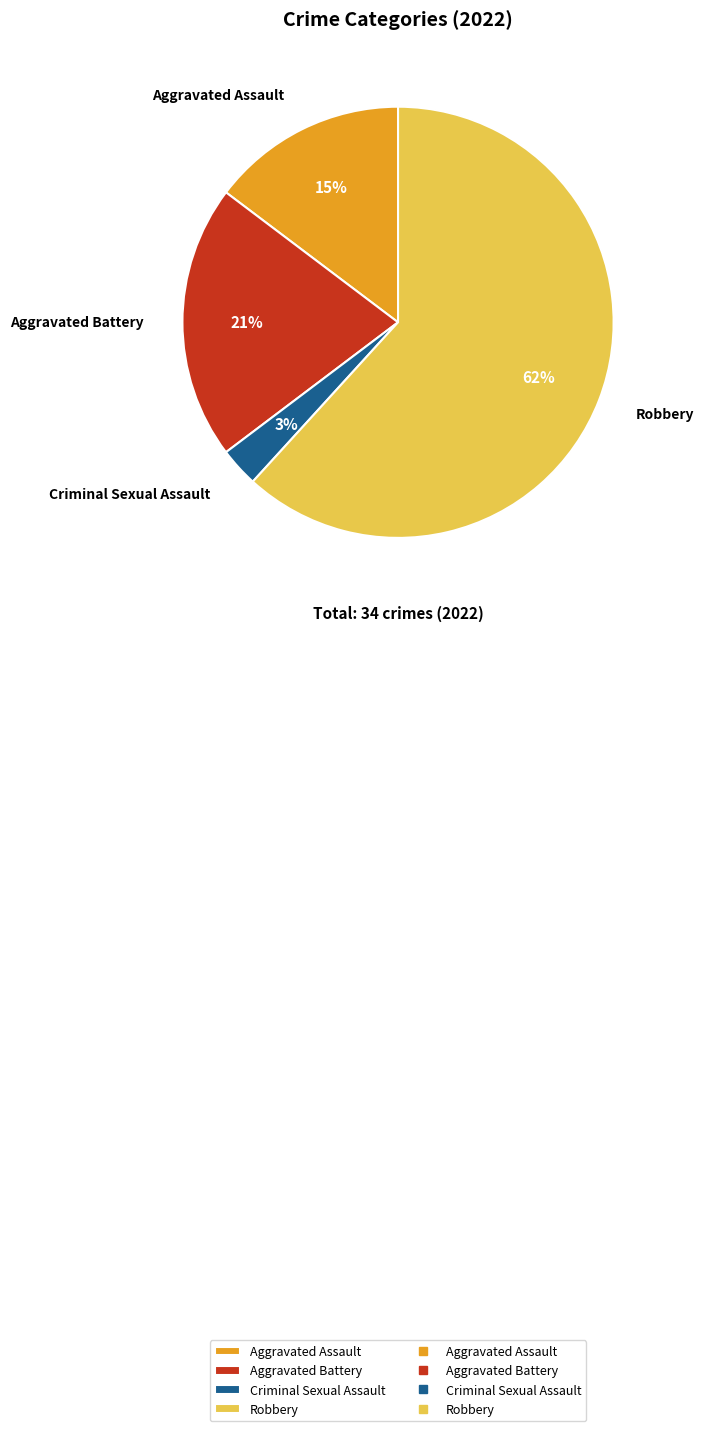

To the nearest percent, what percentage of the pie is Criminal Sexual Assault?

3%